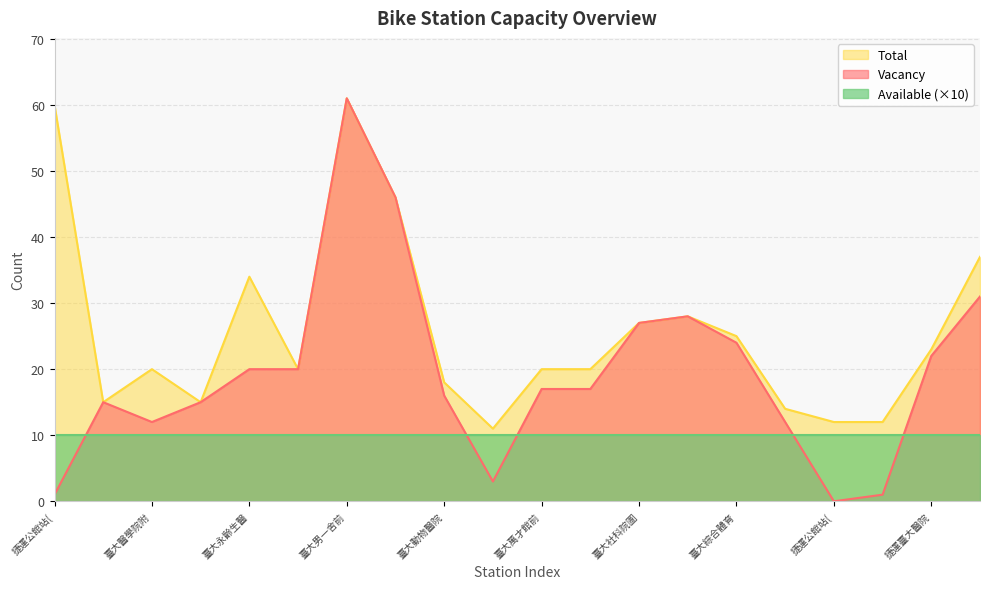

The Vacancy series shows 5 at 捷運臺大醫院. True or false?

False